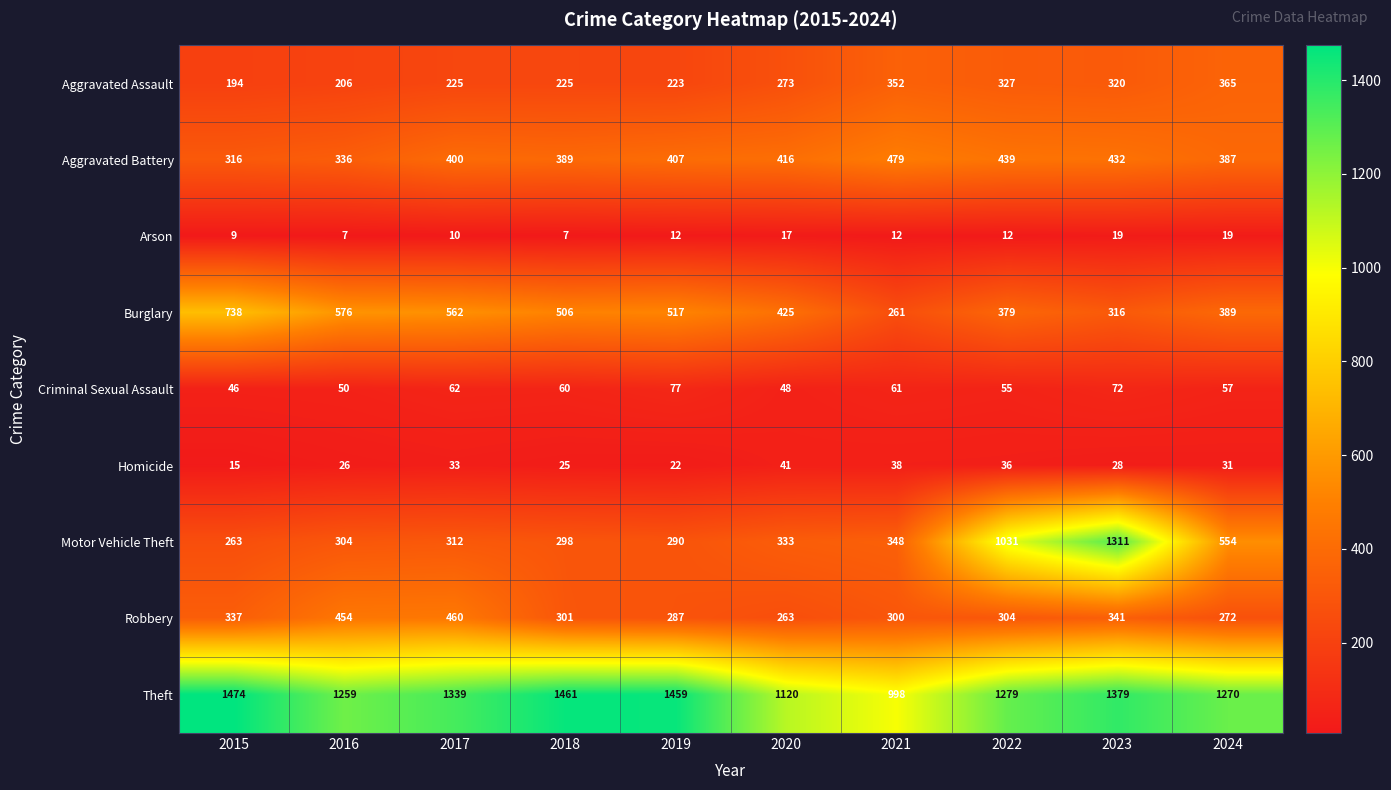

At which label is Robbery closest to 361?

2023